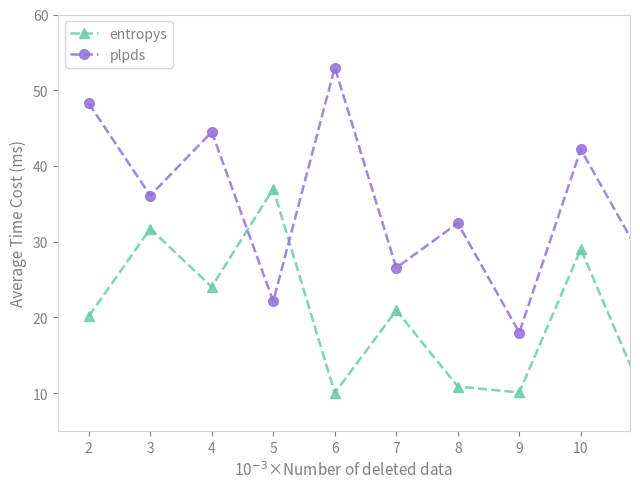

What is the value of the entropys point at the 7th from the left?

10.9